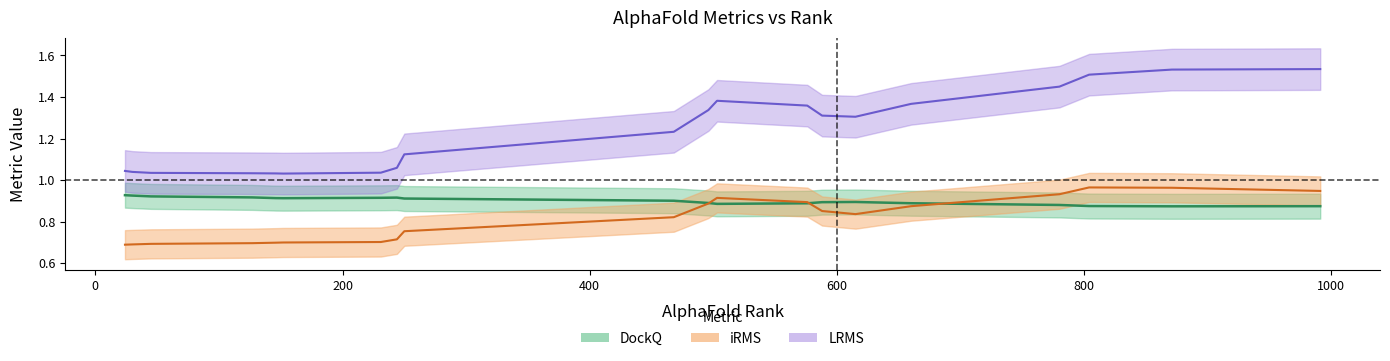

Which series has the largest range (max minus min)?

LRMS